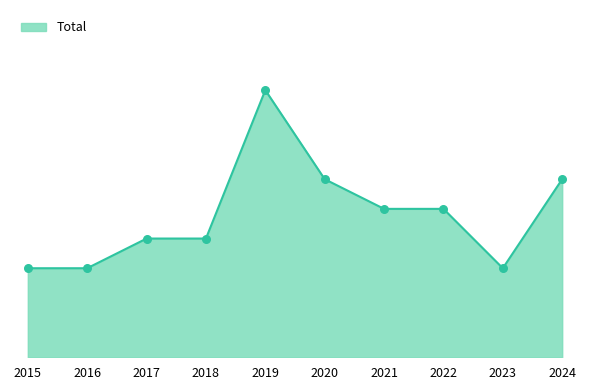

What is the change in value from 2017 to 2021?

+1